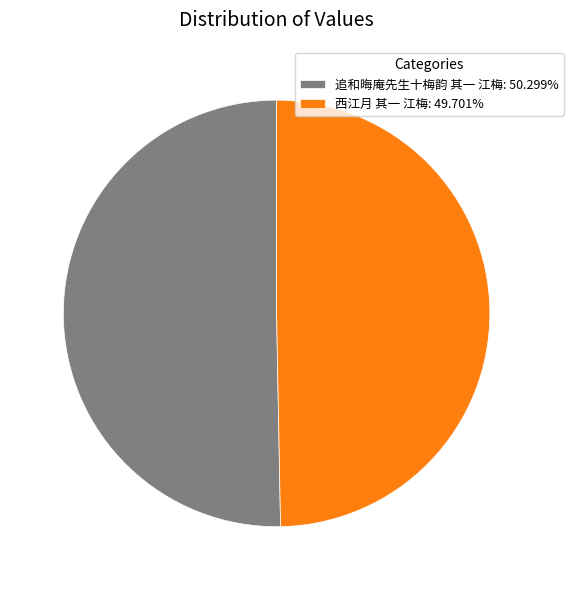

Count the number of slices in the pie.

2